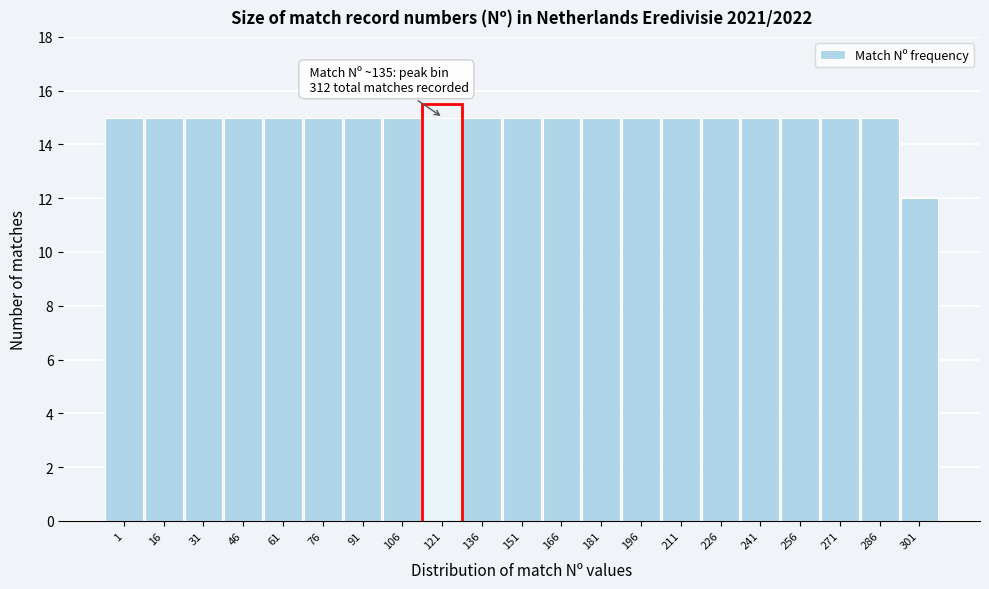

Reading left to right, transcribe all the data shown in this chart.

1=15	16=15	31=15	46=15	61=15	76=15	91=15	106=15	121=15	136=15	151=15	166=15	181=15	196=15	211=15	226=15	241=15	256=15	271=15	286=15	301=12